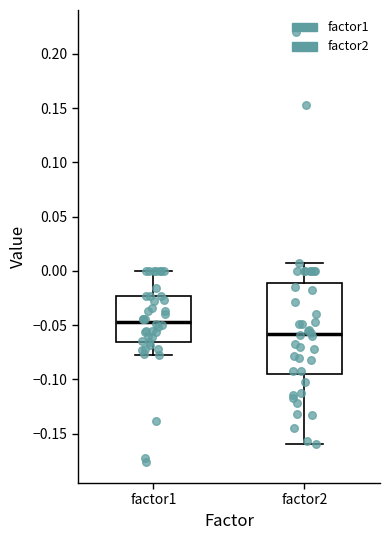

Reading left to right, read every box against the y-axis: the position of its median line, the range the box covers, and the ends of its whiskers. The values are not printed on the chart, so give them approximately, as read against the axis.

factor1: median -0.045, box -0.065 to -0.025, whiskers -0.075 to 0.000
factor2: median -0.060, box -0.095 to -0.010, whiskers -0.160 to 0.005